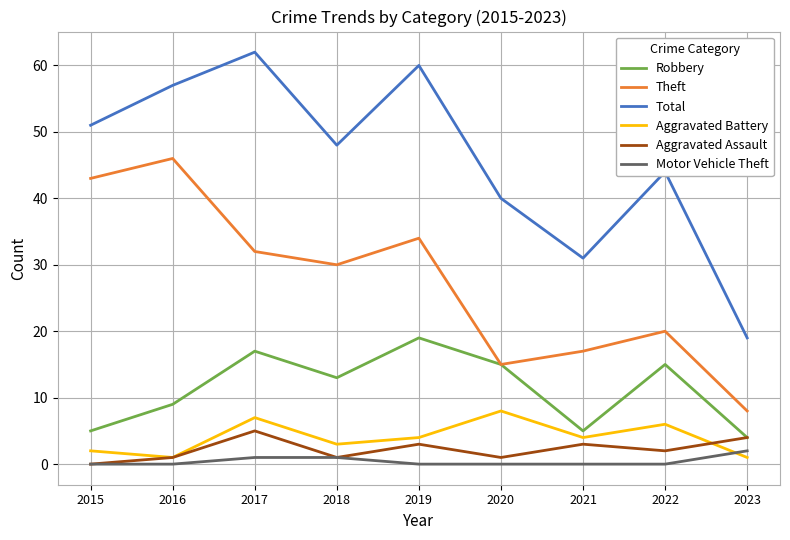

Reading left to right, list all the values displayed in this chart.

Robbery: 5	9	17	13	19	15	5	15	4
Theft: 43	46	32	30	34	15	17	20	8
Total: 51	57	62	48	60	40	31	44	19
Aggravated Battery: 2	1	7	3	4	8	4	6	1
Aggravated Assault: 0	1	5	1	3	1	3	2	4
Motor Vehicle Theft: 0	0	1	1	0	0	0	0	2